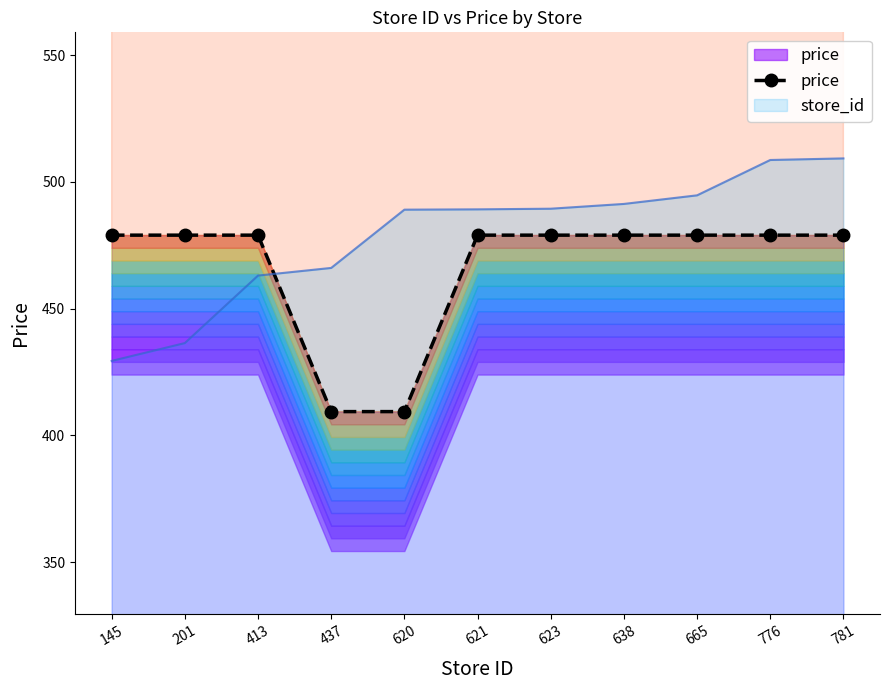

The value at 437 is 175.0. True or false?

False